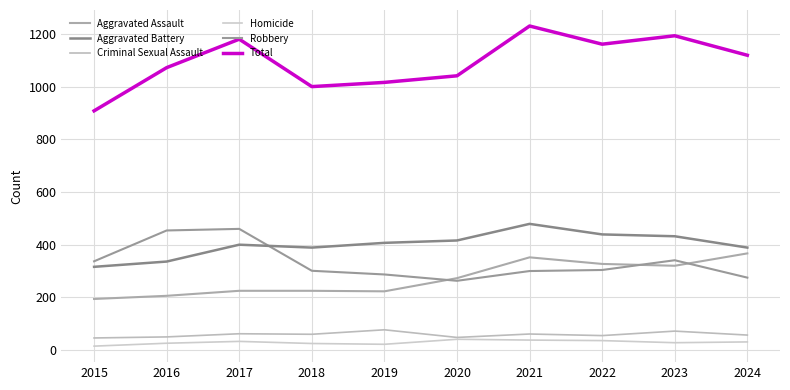

Reading left to right, extract all data points from this chart.

Aggravated Assault: 194	206	225	225	223	273	352	327	320	367
Aggravated Battery: 316	336	400	389	407	416	479	439	432	389
Criminal Sexual Assault: 46	50	62	60	77	48	61	55	72	57
Homicide: 15	26	33	25	22	41	38	36	28	31
Robbery: 337	454	460	301	287	263	300	304	341	275
Total: 908	1072	1180	1000	1016	1041	1230	1161	1193	1119